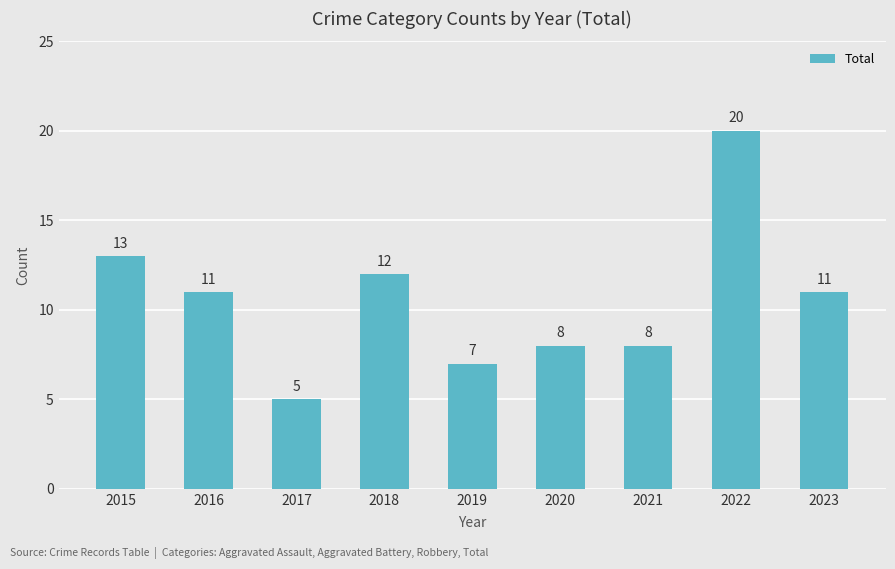

What is the value of the 4th bar from the left?

12